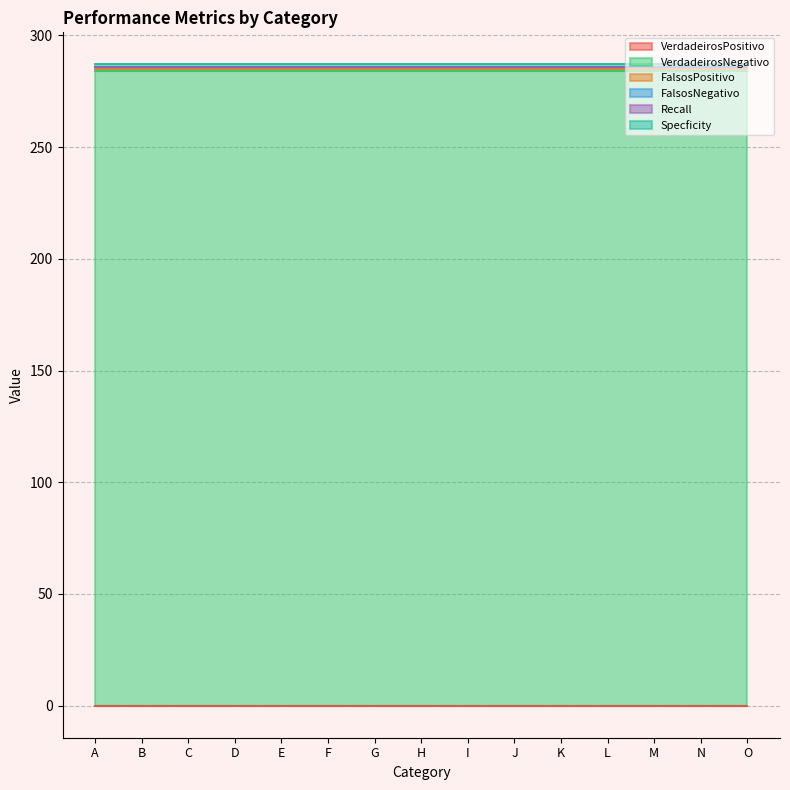

True or false: FalsosPositivo and Specficity intersect in this chart.

False